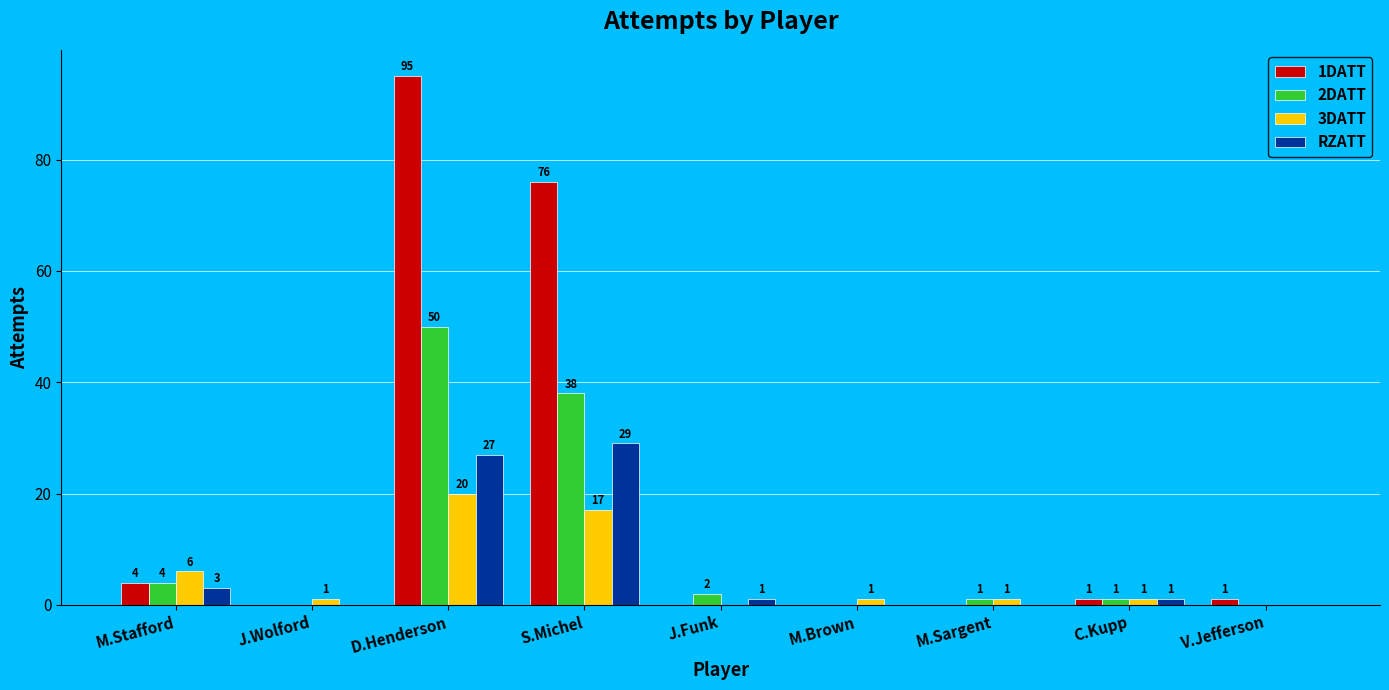

Which series has the largest total across all categories?

1DATT